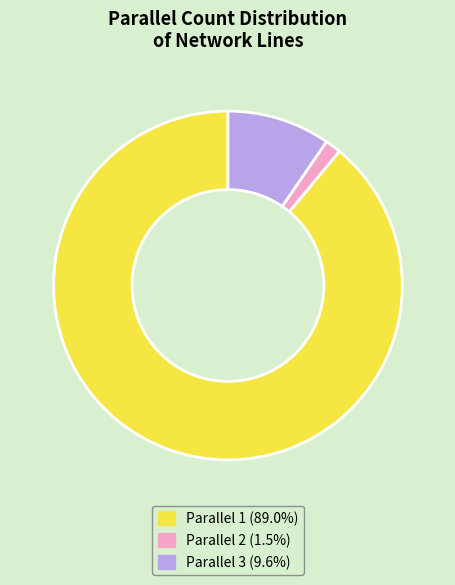

Combined, do Parallel 1 (89.0%) and Parallel 3 (9.6%) account for over 50%?

Yes